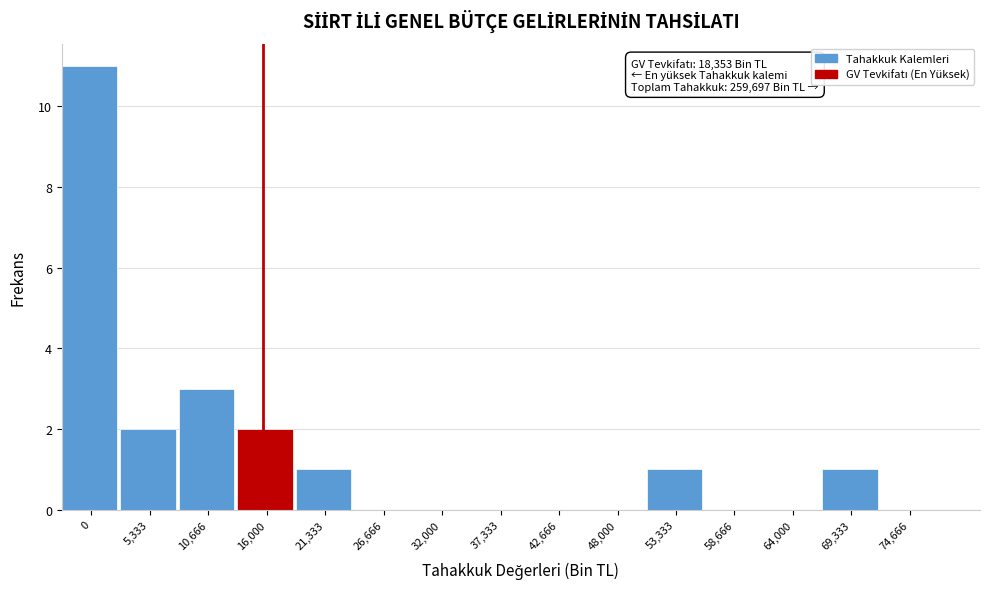

Reading right to left, transcribe all the data shown in this chart.

74,666=0	69,333=1	64,000=0	58,666=0	53,333=1	48,000=0	42,666=0	37,333=0	32,000=0	26,666=0	21,333=1	16,000=2	10,666=3	5,333=2	0=11